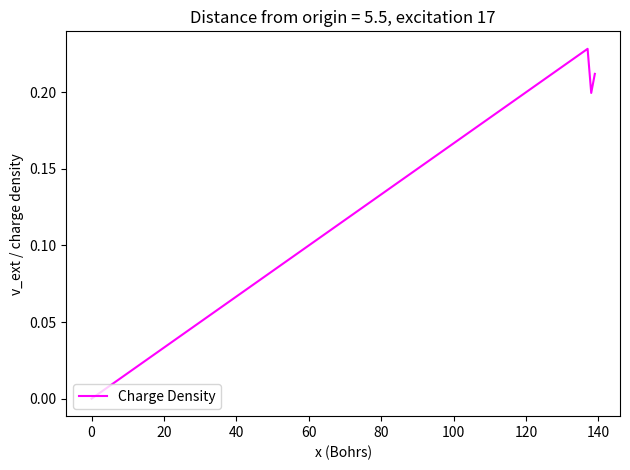

What is the sum of all values?

0.6